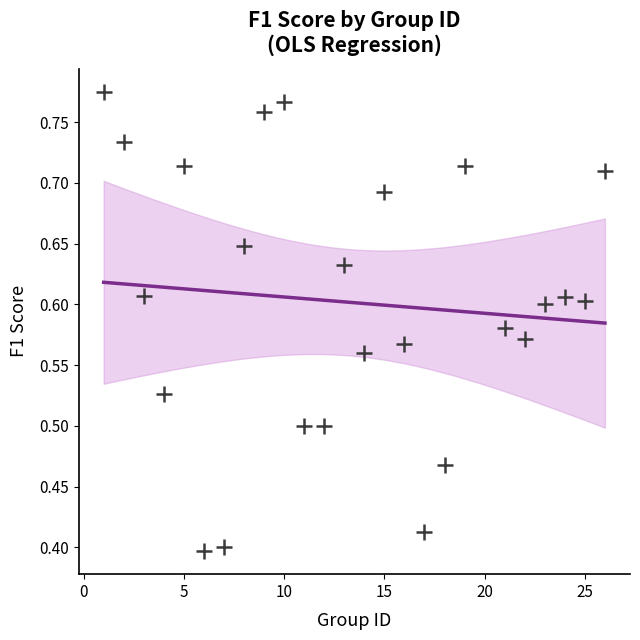

What is the range of X values (max minus min)?

25.0